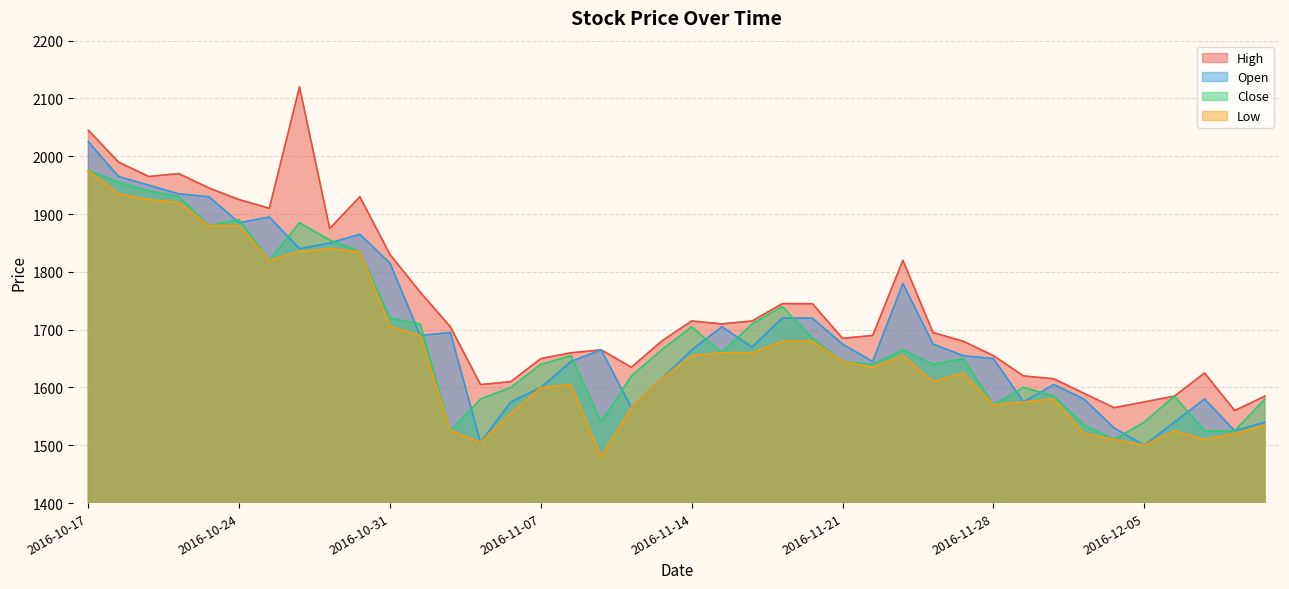

In Open, how many points are lower than both neighbors (excluding endpoints)?

10